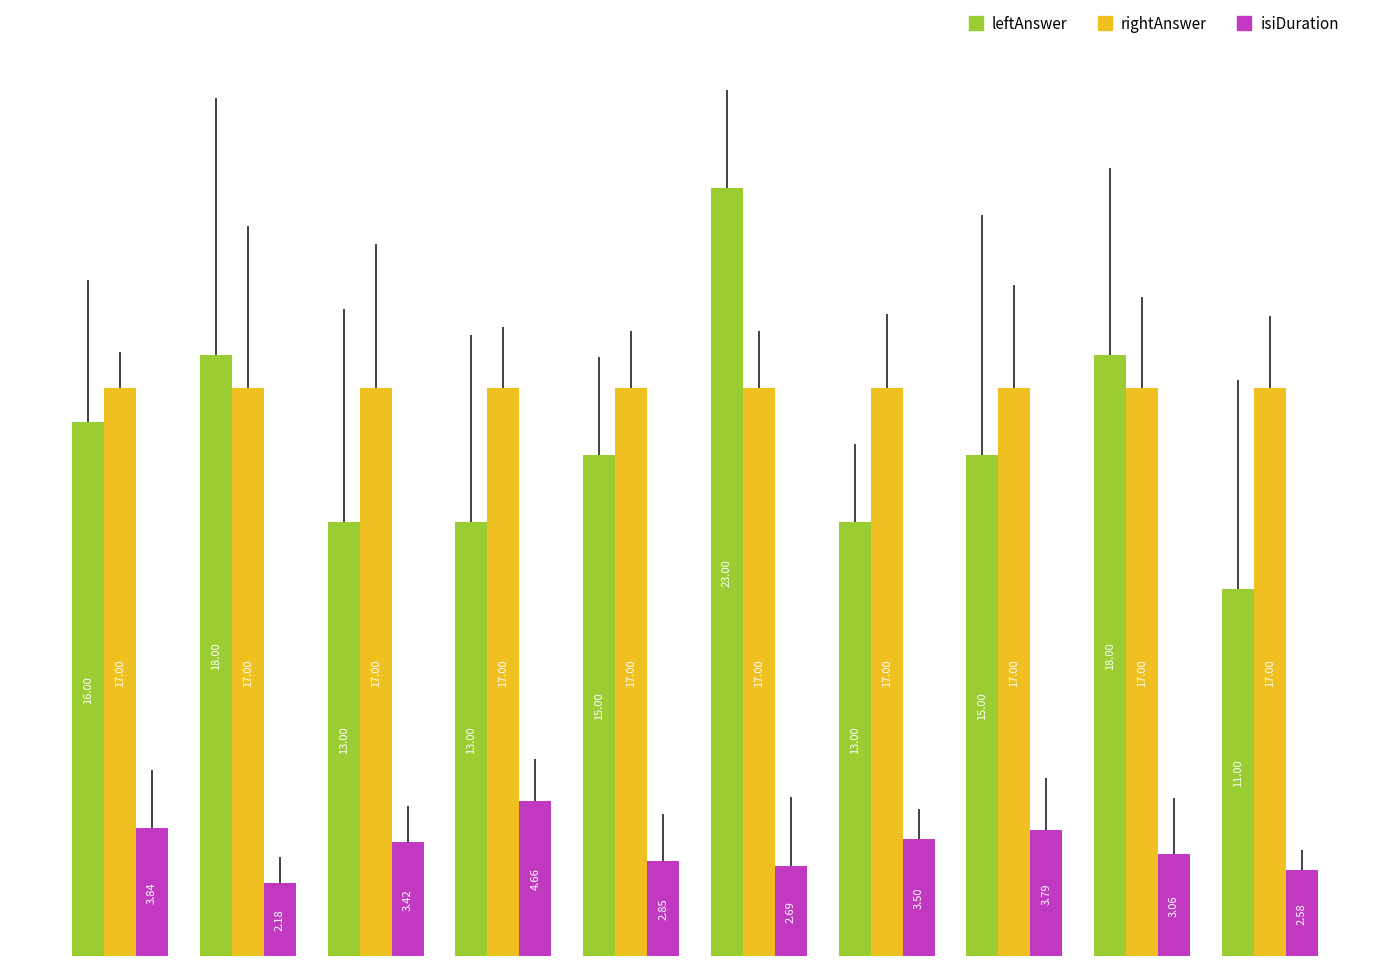

Which series has the widest spread of values?

leftAnswer